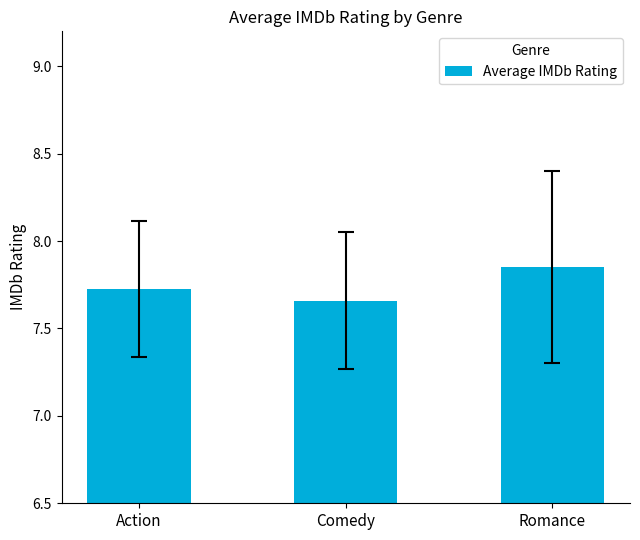

What is the label of the 3rd bar from the right?

Action